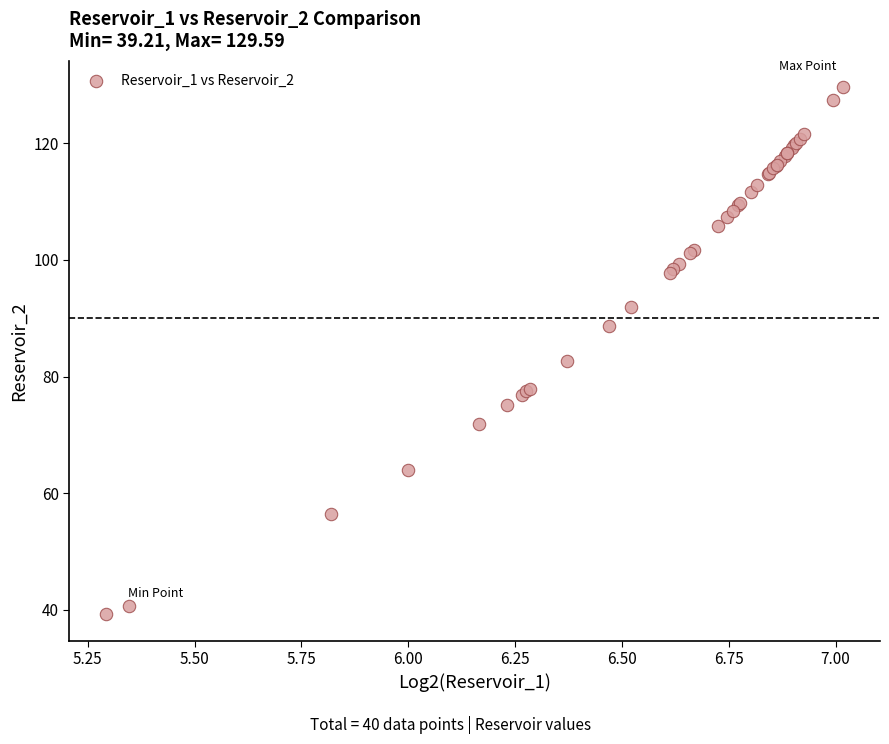

What Y value in the scatter plot is closest to 84?

82.7